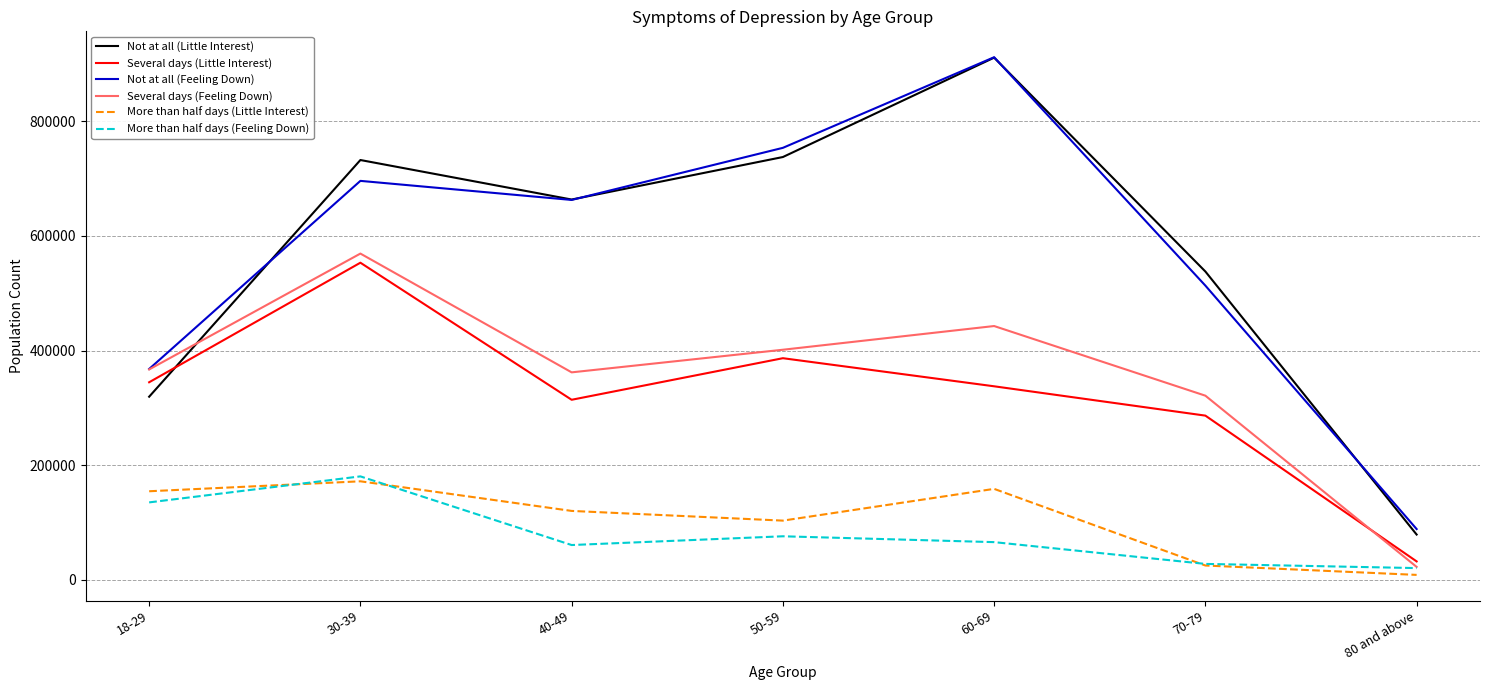

Which category has the highest value in the Several days (Feeling Down) series?

30-39